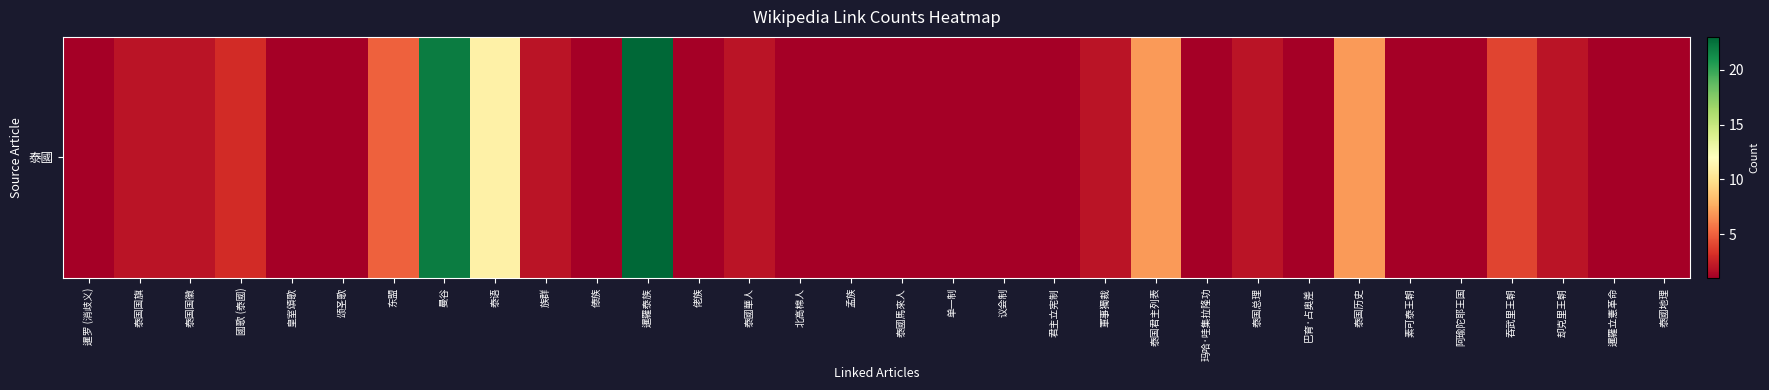

True or false: the data shows 22 at 曼谷.

True